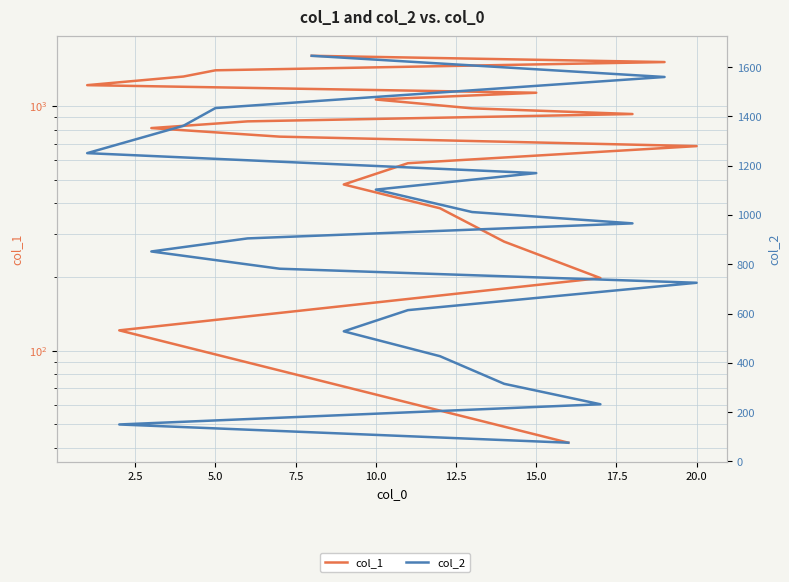

Is this an area chart (filled region under the line)?

No